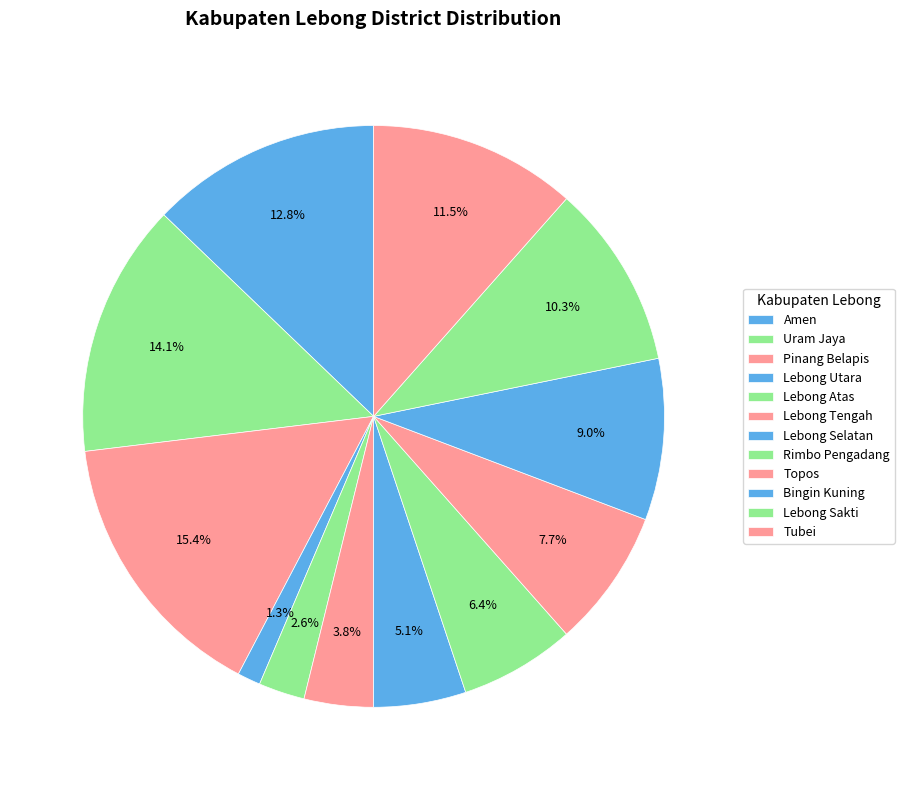

What percentage is the Lebong Selatan slice, to the nearest percent?

5%